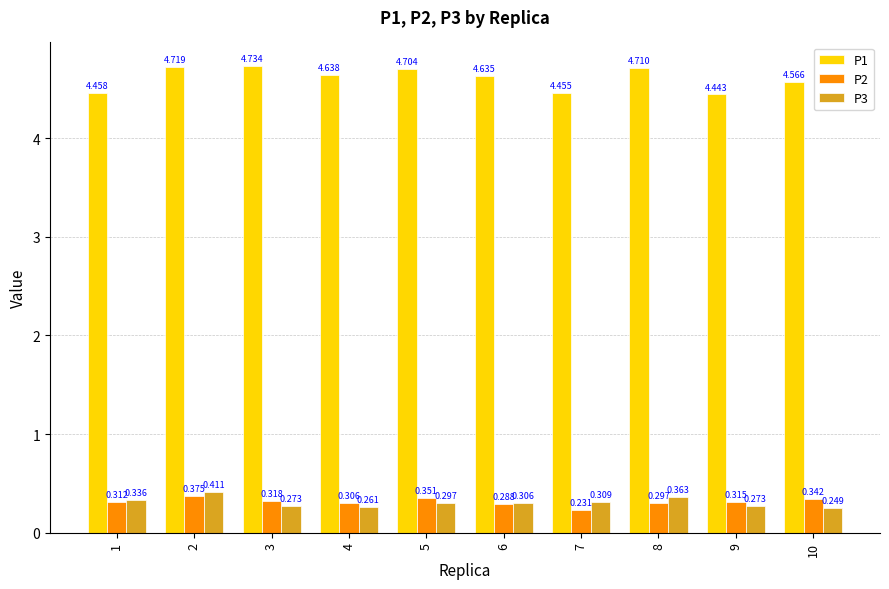

At 7, list the series in order from largest to smallest.

P1, P3, P2